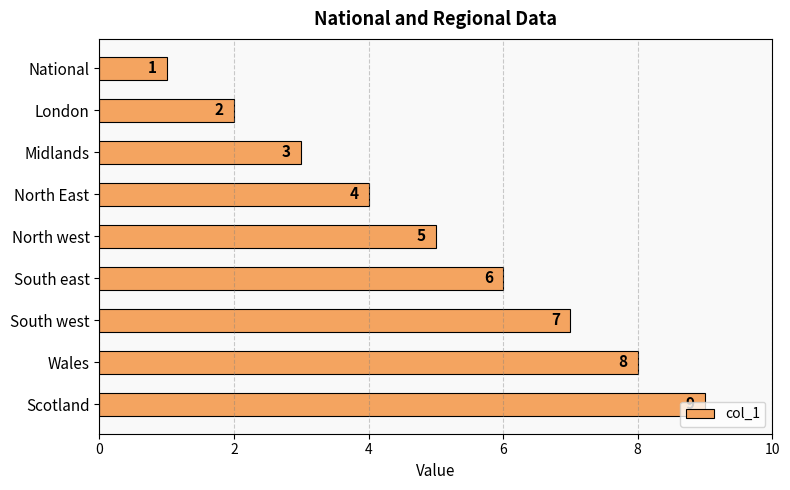

How many data points are less than 5?

4